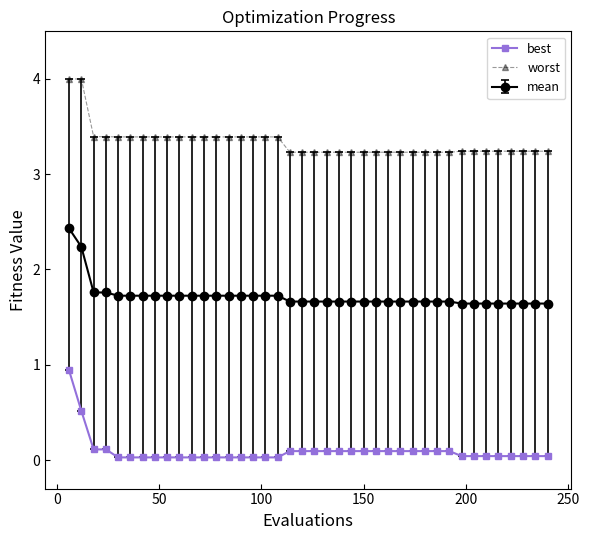

List the series in order of their peak value, lowest first.

best, mean, worst